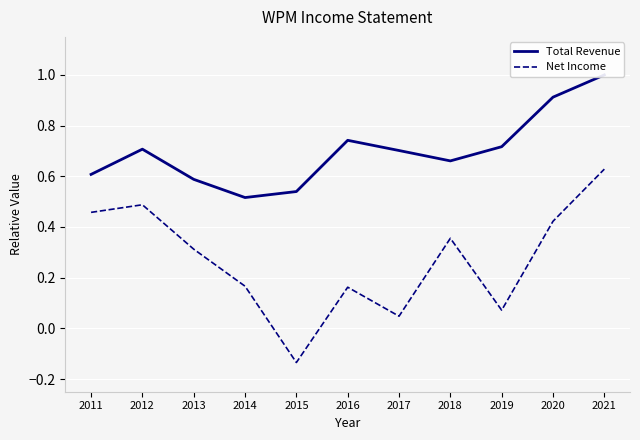

Reading left to right, extract all data points from this chart.

Total Revenue: 2011=0.6	2012=0.7	2013=0.6	2014=0.5	2015=0.5	2016=0.7	2017=0.7	2018=0.7	2019=0.7	2020=0.9	2021=1.0
Net Income: 2011=0.5	2012=0.5	2013=0.3	2014=0.2	2015=-0.1	2016=0.2	2017=0.0	2018=0.4	2019=0.1	2020=0.4	2021=0.6